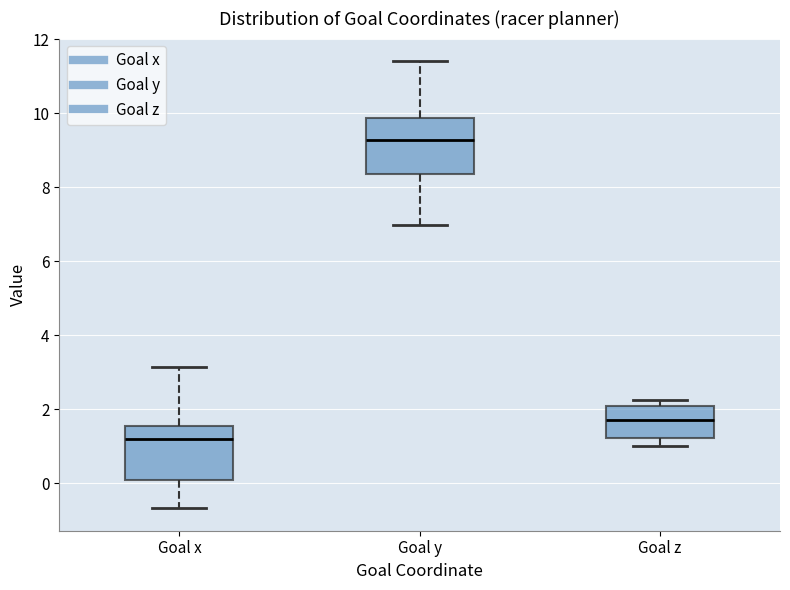

Which box's median line is the lowest?

Goal x